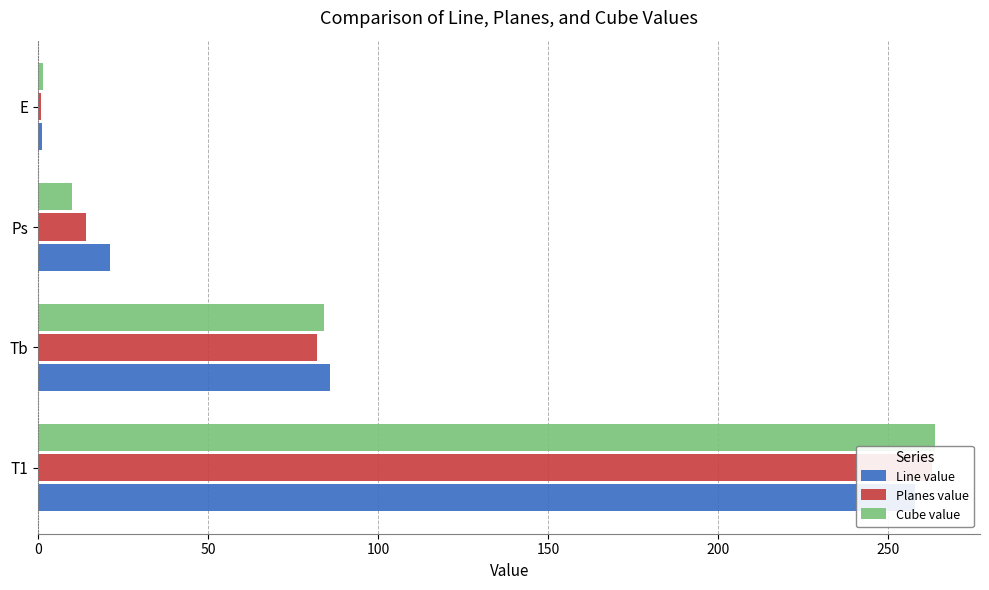

Which series has the widest spread of values?

Cube value